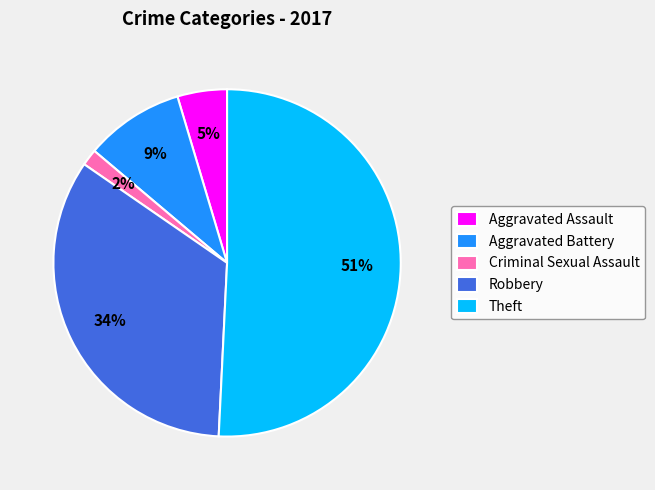

Does Robbery account for over 50% of the chart?

No